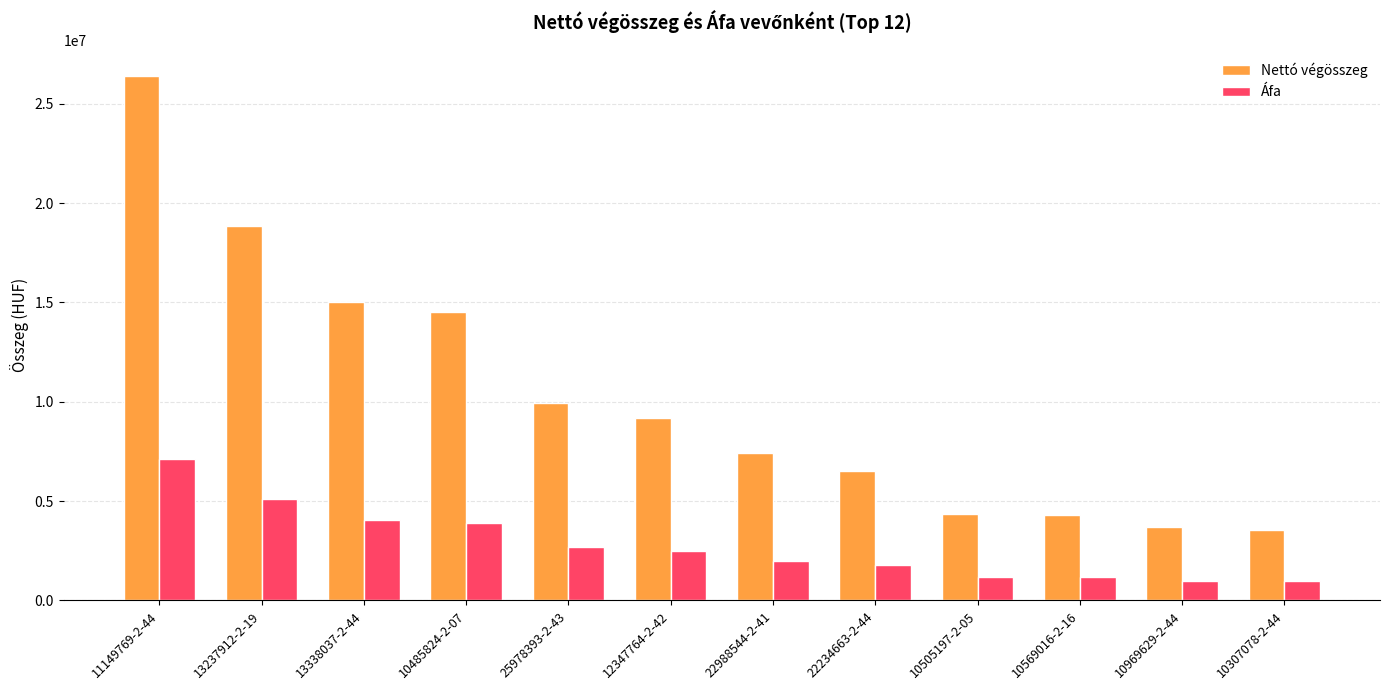

Count the number of data series in this chart.

2